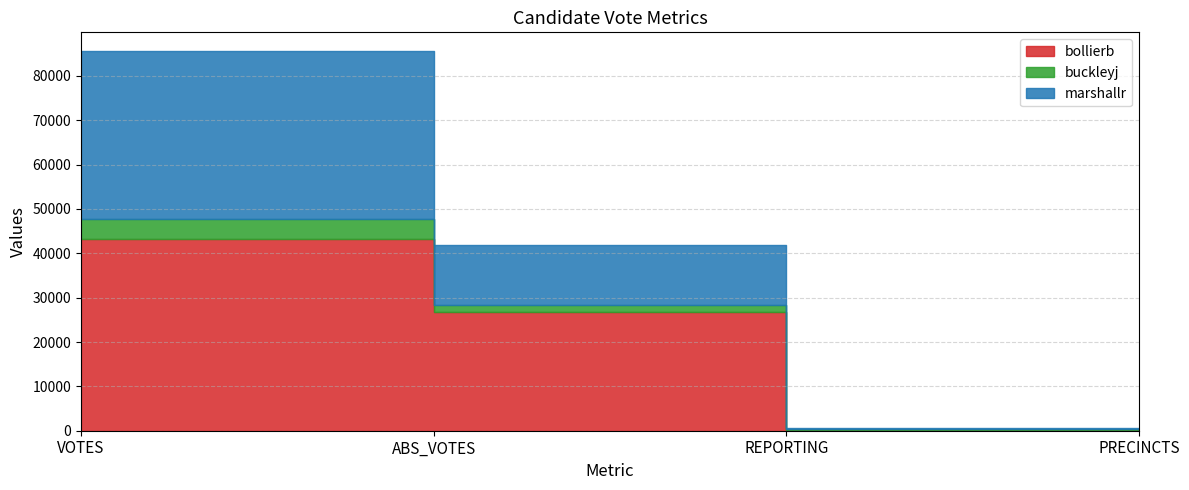

What is the difference between the second highest and second lowest values in the marshallr series?

13260